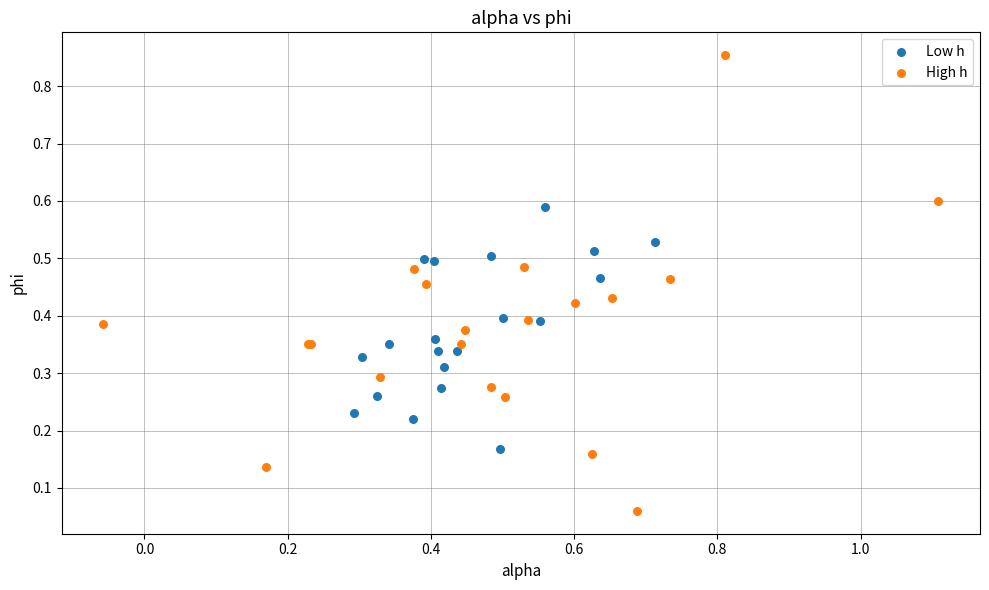

Which series has the largest Y range (max minus min)?

High h